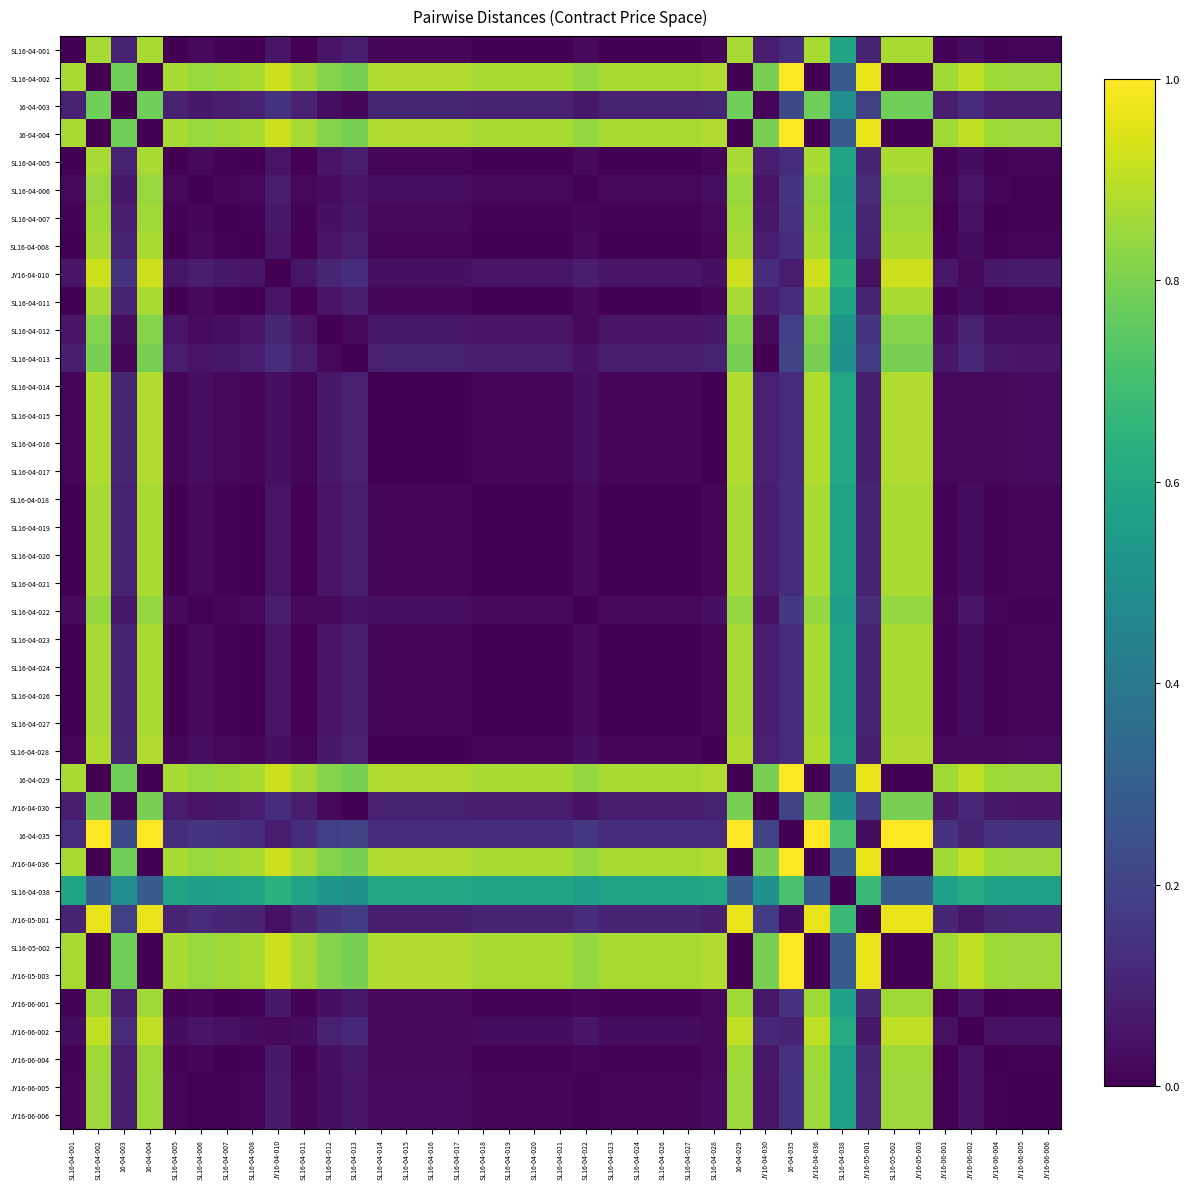

Reading left to right, list all the values displayed in this chart.

SL16-04-001: SL16-04-001=0.0	SL16-04-002=0.9	16-04-003=0.1	16-04-004=0.9	SL16-04-005=0.0	SL16-04-006=0.0	SL16-04-007=0.0	SL16-04-008=0.0	JY16-04-010=0.1	SL16-04-011=0.0	SL16-04-012=0.1	SL16-04-013=0.1	SL16-04-014=0.0	SL16-04-015=0.0	SL16-04-016=0.0	SL16-04-017=0.0	SL16-04-018=0.0	SL16-04-019=0.0	SL16-04-020=0.0	SL16-04-021=0.0	SL16-04-022=0.0	SL16-04-023=0.0	SL16-04-024=0.0	SL16-04-026=0.0	SL16-04-027=0.0	SL16-04-028=0.0	16-04-029=0.9	JY16-04-030=0.1	16-04-035=0.1	JY16-04-036=0.9	SL16-04-038=0.6	JY16-05-001=0.1	SL16-05-002=0.9	JY16-05-003=0.9	JY16-06-001=0.0	JY16-06-002=0.0	JY16-06-004=0.0	JY16-06-005=0.0	JY16-06-006=0.0
SL16-04-002: SL16-04-001=0.9	SL16-04-002=0.0	16-04-003=0.8	16-04-004=0.0	SL16-04-005=0.9	SL16-04-006=0.8	SL16-04-007=0.9	SL16-04-008=0.9	JY16-04-010=0.9	SL16-04-011=0.9	SL16-04-012=0.8	SL16-04-013=0.8	SL16-04-014=0.9	SL16-04-015=0.9	SL16-04-016=0.9	SL16-04-017=0.9	SL16-04-018=0.9	SL16-04-019=0.9	SL16-04-020=0.9	SL16-04-021=0.9	SL16-04-022=0.8	SL16-04-023=0.9	SL16-04-024=0.9	SL16-04-026=0.9	SL16-04-027=0.9	SL16-04-028=0.9	16-04-029=0.0	JY16-04-030=0.8	16-04-035=1.0	JY16-04-036=0.0	SL16-04-038=0.3	JY16-05-001=1.0	SL16-05-002=0.0	JY16-05-003=0.0	JY16-06-001=0.9	JY16-06-002=0.9	JY16-06-004=0.9	JY16-06-005=0.9	JY16-06-006=0.9
16-04-003: SL16-04-001=0.1	SL16-04-002=0.8	16-04-003=0.0	16-04-004=0.8	SL16-04-005=0.1	SL16-04-006=0.1	SL16-04-007=0.1	SL16-04-008=0.1	JY16-04-010=0.1	SL16-04-011=0.1	SL16-04-012=0.0	SL16-04-013=0.0	SL16-04-014=0.1	SL16-04-015=0.1	SL16-04-016=0.1	SL16-04-017=0.1	SL16-04-018=0.1	SL16-04-019=0.1	SL16-04-020=0.1	SL16-04-021=0.1	SL16-04-022=0.1	SL16-04-023=0.1	SL16-04-024=0.1	SL16-04-026=0.1	SL16-04-027=0.1	SL16-04-028=0.1	16-04-029=0.8	JY16-04-030=0.0	16-04-035=0.2	JY16-04-036=0.8	SL16-04-038=0.5	JY16-05-001=0.2	SL16-05-002=0.8	JY16-05-003=0.8	JY16-06-001=0.1	JY16-06-002=0.1	JY16-06-004=0.1	JY16-06-005=0.1	JY16-06-006=0.1
16-04-004: SL16-04-001=0.9	SL16-04-002=0.0	16-04-003=0.8	16-04-004=0.0	SL16-04-005=0.9	SL16-04-006=0.8	SL16-04-007=0.9	SL16-04-008=0.9	JY16-04-010=0.9	SL16-04-011=0.9	SL16-04-012=0.8	SL16-04-013=0.8	SL16-04-014=0.9	SL16-04-015=0.9	SL16-04-016=0.9	SL16-04-017=0.9	SL16-04-018=0.9	SL16-04-019=0.9	SL16-04-020=0.9	SL16-04-021=0.9	SL16-04-022=0.8	SL16-04-023=0.9	SL16-04-024=0.9	SL16-04-026=0.9	SL16-04-027=0.9	SL16-04-028=0.9	16-04-029=0.0	JY16-04-030=0.8	16-04-035=1.0	JY16-04-036=0.0	SL16-04-038=0.3	JY16-05-001=1.0	SL16-05-002=0.0	JY16-05-003=0.0	JY16-06-001=0.9	JY16-06-002=0.9	JY16-06-004=0.9	JY16-06-005=0.9	JY16-06-006=0.9
SL16-04-005: SL16-04-001=0.0	SL16-04-002=0.9	16-04-003=0.1	16-04-004=0.9	SL16-04-005=0.0	SL16-04-006=0.0	SL16-04-007=0.0	SL16-04-008=0.0	JY16-04-010=0.1	SL16-04-011=0.0	SL16-04-012=0.1	SL16-04-013=0.1	SL16-04-014=0.0	SL16-04-015=0.0	SL16-04-016=0.0	SL16-04-017=0.0	SL16-04-018=0.0	SL16-04-019=0.0	SL16-04-020=0.0	SL16-04-021=0.0	SL16-04-022=0.0	SL16-04-023=0.0	SL16-04-024=0.0	SL16-04-026=0.0	SL16-04-027=0.0	SL16-04-028=0.0	16-04-029=0.9	JY16-04-030=0.1	16-04-035=0.1	JY16-04-036=0.9	SL16-04-038=0.6	JY16-05-001=0.1	SL16-05-002=0.9	JY16-05-003=0.9	JY16-06-001=0.0	JY16-06-002=0.0	JY16-06-004=0.0	JY16-06-005=0.0	JY16-06-006=0.0
SL16-04-006: SL16-04-001=0.0	SL16-04-002=0.8	16-04-003=0.1	16-04-004=0.8	SL16-04-005=0.0	SL16-04-006=0.0	SL16-04-007=0.0	SL16-04-008=0.0	JY16-04-010=0.1	SL16-04-011=0.0	SL16-04-012=0.0	SL16-04-013=0.1	SL16-04-014=0.0	SL16-04-015=0.0	SL16-04-016=0.0	SL16-04-017=0.0	SL16-04-018=0.0	SL16-04-019=0.0	SL16-04-020=0.0	SL16-04-021=0.0	SL16-04-022=0.0	SL16-04-023=0.0	SL16-04-024=0.0	SL16-04-026=0.0	SL16-04-027=0.0	SL16-04-028=0.0	16-04-029=0.8	JY16-04-030=0.1	16-04-035=0.2	JY16-04-036=0.8	SL16-04-038=0.6	JY16-05-001=0.1	SL16-05-002=0.8	JY16-05-003=0.8	JY16-06-001=0.0	JY16-06-002=0.1	JY16-06-004=0.0	JY16-06-005=0.0	JY16-06-006=0.0
SL16-04-007: SL16-04-001=0.0	SL16-04-002=0.9	16-04-003=0.1	16-04-004=0.9	SL16-04-005=0.0	SL16-04-006=0.0	SL16-04-007=0.0	SL16-04-008=0.0	JY16-04-010=0.1	SL16-04-011=0.0	SL16-04-012=0.0	SL16-04-013=0.1	SL16-04-014=0.0	SL16-04-015=0.0	SL16-04-016=0.0	SL16-04-017=0.0	SL16-04-018=0.0	SL16-04-019=0.0	SL16-04-020=0.0	SL16-04-021=0.0	SL16-04-022=0.0	SL16-04-023=0.0	SL16-04-024=0.0	SL16-04-026=0.0	SL16-04-027=0.0	SL16-04-028=0.0	16-04-029=0.9	JY16-04-030=0.1	16-04-035=0.1	JY16-04-036=0.9	SL16-04-038=0.6	JY16-05-001=0.1	SL16-05-002=0.9	JY16-05-003=0.9	JY16-06-001=0.0	JY16-06-002=0.0	JY16-06-004=0.0	JY16-06-005=0.0	JY16-06-006=0.0
SL16-04-008: SL16-04-001=0.0	SL16-04-002=0.9	16-04-003=0.1	16-04-004=0.9	SL16-04-005=0.0	SL16-04-006=0.0	SL16-04-007=0.0	SL16-04-008=0.0	JY16-04-010=0.1	SL16-04-011=0.0	SL16-04-012=0.1	SL16-04-013=0.1	SL16-04-014=0.0	SL16-04-015=0.0	SL16-04-016=0.0	SL16-04-017=0.0	SL16-04-018=0.0	SL16-04-019=0.0	SL16-04-020=0.0	SL16-04-021=0.0	SL16-04-022=0.0	SL16-04-023=0.0	SL16-04-024=0.0	SL16-04-026=0.0	SL16-04-027=0.0	SL16-04-028=0.0	16-04-029=0.9	JY16-04-030=0.1	16-04-035=0.1	JY16-04-036=0.9	SL16-04-038=0.6	JY16-05-001=0.1	SL16-05-002=0.9	JY16-05-003=0.9	JY16-06-001=0.0	JY16-06-002=0.0	JY16-06-004=0.0	JY16-06-005=0.0	JY16-06-006=0.0
JY16-04-010: SL16-04-001=0.1	SL16-04-002=0.9	16-04-003=0.1	16-04-004=0.9	SL16-04-005=0.1	SL16-04-006=0.1	SL16-04-007=0.1	SL16-04-008=0.1	JY16-04-010=0.0	SL16-04-011=0.1	SL16-04-012=0.1	SL16-04-013=0.1	SL16-04-014=0.0	SL16-04-015=0.0	SL16-04-016=0.0	SL16-04-017=0.0	SL16-04-018=0.1	SL16-04-019=0.1	SL16-04-020=0.1	SL16-04-021=0.1	SL16-04-022=0.1	SL16-04-023=0.1	SL16-04-024=0.1	SL16-04-026=0.1	SL16-04-027=0.1	SL16-04-028=0.0	16-04-029=0.9	JY16-04-030=0.1	16-04-035=0.1	JY16-04-036=0.9	SL16-04-038=0.6	JY16-05-001=0.0	SL16-05-002=0.9	JY16-05-003=0.9	JY16-06-001=0.1	JY16-06-002=0.0	JY16-06-004=0.1	JY16-06-005=0.1	JY16-06-006=0.1
SL16-04-011: SL16-04-001=0.0	SL16-04-002=0.9	16-04-003=0.1	16-04-004=0.9	SL16-04-005=0.0	SL16-04-006=0.0	SL16-04-007=0.0	SL16-04-008=0.0	JY16-04-010=0.1	SL16-04-011=0.0	SL16-04-012=0.1	SL16-04-013=0.1	SL16-04-014=0.0	SL16-04-015=0.0	SL16-04-016=0.0	SL16-04-017=0.0	SL16-04-018=0.0	SL16-04-019=0.0	SL16-04-020=0.0	SL16-04-021=0.0	SL16-04-022=0.0	SL16-04-023=0.0	SL16-04-024=0.0	SL16-04-026=0.0	SL16-04-027=0.0	SL16-04-028=0.0	16-04-029=0.9	JY16-04-030=0.1	16-04-035=0.1	JY16-04-036=0.9	SL16-04-038=0.6	JY16-05-001=0.1	SL16-05-002=0.9	JY16-05-003=0.9	JY16-06-001=0.0	JY16-06-002=0.0	JY16-06-004=0.0	JY16-06-005=0.0	JY16-06-006=0.0
SL16-04-012: SL16-04-001=0.1	SL16-04-002=0.8	16-04-003=0.0	16-04-004=0.8	SL16-04-005=0.1	SL16-04-006=0.0	SL16-04-007=0.0	SL16-04-008=0.1	JY16-04-010=0.1	SL16-04-011=0.1	SL16-04-012=0.0	SL16-04-013=0.0	SL16-04-014=0.1	SL16-04-015=0.1	SL16-04-016=0.1	SL16-04-017=0.1	SL16-04-018=0.1	SL16-04-019=0.1	SL16-04-020=0.1	SL16-04-021=0.1	SL16-04-022=0.0	SL16-04-023=0.1	SL16-04-024=0.1	SL16-04-026=0.1	SL16-04-027=0.1	SL16-04-028=0.1	16-04-029=0.8	JY16-04-030=0.0	16-04-035=0.2	JY16-04-036=0.8	SL16-04-038=0.5	JY16-05-001=0.2	SL16-05-002=0.8	JY16-05-003=0.8	JY16-06-001=0.0	JY16-06-002=0.1	JY16-06-004=0.0	JY16-06-005=0.0	JY16-06-006=0.0
SL16-04-013: SL16-04-001=0.1	SL16-04-002=0.8	16-04-003=0.0	16-04-004=0.8	SL16-04-005=0.1	SL16-04-006=0.1	SL16-04-007=0.1	SL16-04-008=0.1	JY16-04-010=0.1	SL16-04-011=0.1	SL16-04-012=0.0	SL16-04-013=0.0	SL16-04-014=0.1	SL16-04-015=0.1	SL16-04-016=0.1	SL16-04-017=0.1	SL16-04-018=0.1	SL16-04-019=0.1	SL16-04-020=0.1	SL16-04-021=0.1	SL16-04-022=0.0	SL16-04-023=0.1	SL16-04-024=0.1	SL16-04-026=0.1	SL16-04-027=0.1	SL16-04-028=0.1	16-04-029=0.8	JY16-04-030=0.0	16-04-035=0.2	JY16-04-036=0.8	SL16-04-038=0.5	JY16-05-001=0.2	SL16-05-002=0.8	JY16-05-003=0.8	JY16-06-001=0.1	JY16-06-002=0.1	JY16-06-004=0.1	JY16-06-005=0.1	JY16-06-006=0.1
SL16-04-014: SL16-04-001=0.0	SL16-04-002=0.9	16-04-003=0.1	16-04-004=0.9	SL16-04-005=0.0	SL16-04-006=0.0	SL16-04-007=0.0	SL16-04-008=0.0	JY16-04-010=0.0	SL16-04-011=0.0	SL16-04-012=0.1	SL16-04-013=0.1	SL16-04-014=0.0	SL16-04-015=0.0	SL16-04-016=0.0	SL16-04-017=0.0	SL16-04-018=0.0	SL16-04-019=0.0	SL16-04-020=0.0	SL16-04-021=0.0	SL16-04-022=0.0	SL16-04-023=0.0	SL16-04-024=0.0	SL16-04-026=0.0	SL16-04-027=0.0	SL16-04-028=0.0	16-04-029=0.9	JY16-04-030=0.1	16-04-035=0.1	JY16-04-036=0.9	SL16-04-038=0.6	JY16-05-001=0.1	SL16-05-002=0.9	JY16-05-003=0.9	JY16-06-001=0.0	JY16-06-002=0.0	JY16-06-004=0.0	JY16-06-005=0.0	JY16-06-006=0.0
SL16-04-015: SL16-04-001=0.0	SL16-04-002=0.9	16-04-003=0.1	16-04-004=0.9	SL16-04-005=0.0	SL16-04-006=0.0	SL16-04-007=0.0	SL16-04-008=0.0	JY16-04-010=0.0	SL16-04-011=0.0	SL16-04-012=0.1	SL16-04-013=0.1	SL16-04-014=0.0	SL16-04-015=0.0	SL16-04-016=0.0	SL16-04-017=0.0	SL16-04-018=0.0	SL16-04-019=0.0	SL16-04-020=0.0	SL16-04-021=0.0	SL16-04-022=0.0	SL16-04-023=0.0	SL16-04-024=0.0	SL16-04-026=0.0	SL16-04-027=0.0	SL16-04-028=0.0	16-04-029=0.9	JY16-04-030=0.1	16-04-035=0.1	JY16-04-036=0.9	SL16-04-038=0.6	JY16-05-001=0.1	SL16-05-002=0.9	JY16-05-003=0.9	JY16-06-001=0.0	JY16-06-002=0.0	JY16-06-004=0.0	JY16-06-005=0.0	JY16-06-006=0.0
SL16-04-016: SL16-04-001=0.0	SL16-04-002=0.9	16-04-003=0.1	16-04-004=0.9	SL16-04-005=0.0	SL16-04-006=0.0	SL16-04-007=0.0	SL16-04-008=0.0	JY16-04-010=0.0	SL16-04-011=0.0	SL16-04-012=0.1	SL16-04-013=0.1	SL16-04-014=0.0	SL16-04-015=0.0	SL16-04-016=0.0	SL16-04-017=0.0	SL16-04-018=0.0	SL16-04-019=0.0	SL16-04-020=0.0	SL16-04-021=0.0	SL16-04-022=0.0	SL16-04-023=0.0	SL16-04-024=0.0	SL16-04-026=0.0	SL16-04-027=0.0	SL16-04-028=0.0	16-04-029=0.9	JY16-04-030=0.1	16-04-035=0.1	JY16-04-036=0.9	SL16-04-038=0.6	JY16-05-001=0.1	SL16-05-002=0.9	JY16-05-003=0.9	JY16-06-001=0.0	JY16-06-002=0.0	JY16-06-004=0.0	JY16-06-005=0.0	JY16-06-006=0.0
SL16-04-017: SL16-04-001=0.0	SL16-04-002=0.9	16-04-003=0.1	16-04-004=0.9	SL16-04-005=0.0	SL16-04-006=0.0	SL16-04-007=0.0	SL16-04-008=0.0	JY16-04-010=0.0	SL16-04-011=0.0	SL16-04-012=0.1	SL16-04-013=0.1	SL16-04-014=0.0	SL16-04-015=0.0	SL16-04-016=0.0	SL16-04-017=0.0	SL16-04-018=0.0	SL16-04-019=0.0	SL16-04-020=0.0	SL16-04-021=0.0	SL16-04-022=0.0	SL16-04-023=0.0	SL16-04-024=0.0	SL16-04-026=0.0	SL16-04-027=0.0	SL16-04-028=0.0	16-04-029=0.9	JY16-04-030=0.1	16-04-035=0.1	JY16-04-036=0.9	SL16-04-038=0.6	JY16-05-001=0.1	SL16-05-002=0.9	JY16-05-003=0.9	JY16-06-001=0.0	JY16-06-002=0.0	JY16-06-004=0.0	JY16-06-005=0.0	JY16-06-006=0.0
SL16-04-018: SL16-04-001=0.0	SL16-04-002=0.9	16-04-003=0.1	16-04-004=0.9	SL16-04-005=0.0	SL16-04-006=0.0	SL16-04-007=0.0	SL16-04-008=0.0	JY16-04-010=0.1	SL16-04-011=0.0	SL16-04-012=0.1	SL16-04-013=0.1	SL16-04-014=0.0	SL16-04-015=0.0	SL16-04-016=0.0	SL16-04-017=0.0	SL16-04-018=0.0	SL16-04-019=0.0	SL16-04-020=0.0	SL16-04-021=0.0	SL16-04-022=0.0	SL16-04-023=0.0	SL16-04-024=0.0	SL16-04-026=0.0	SL16-04-027=0.0	SL16-04-028=0.0	16-04-029=0.9	JY16-04-030=0.1	16-04-035=0.1	JY16-04-036=0.9	SL16-04-038=0.6	JY16-05-001=0.1	SL16-05-002=0.9	JY16-05-003=0.9	JY16-06-001=0.0	JY16-06-002=0.0	JY16-06-004=0.0	JY16-06-005=0.0	JY16-06-006=0.0
SL16-04-019: SL16-04-001=0.0	SL16-04-002=0.9	16-04-003=0.1	16-04-004=0.9	SL16-04-005=0.0	SL16-04-006=0.0	SL16-04-007=0.0	SL16-04-008=0.0	JY16-04-010=0.1	SL16-04-011=0.0	SL16-04-012=0.1	SL16-04-013=0.1	SL16-04-014=0.0	SL16-04-015=0.0	SL16-04-016=0.0	SL16-04-017=0.0	SL16-04-018=0.0	SL16-04-019=0.0	SL16-04-020=0.0	SL16-04-021=0.0	SL16-04-022=0.0	SL16-04-023=0.0	SL16-04-024=0.0	SL16-04-026=0.0	SL16-04-027=0.0	SL16-04-028=0.0	16-04-029=0.9	JY16-04-030=0.1	16-04-035=0.1	JY16-04-036=0.9	SL16-04-038=0.6	JY16-05-001=0.1	SL16-05-002=0.9	JY16-05-003=0.9	JY16-06-001=0.0	JY16-06-002=0.0	JY16-06-004=0.0	JY16-06-005=0.0	JY16-06-006=0.0
SL16-04-020: SL16-04-001=0.0	SL16-04-002=0.9	16-04-003=0.1	16-04-004=0.9	SL16-04-005=0.0	SL16-04-006=0.0	SL16-04-007=0.0	SL16-04-008=0.0	JY16-04-010=0.1	SL16-04-011=0.0	SL16-04-012=0.1	SL16-04-013=0.1	SL16-04-014=0.0	SL16-04-015=0.0	SL16-04-016=0.0	SL16-04-017=0.0	SL16-04-018=0.0	SL16-04-019=0.0	SL16-04-020=0.0	SL16-04-021=0.0	SL16-04-022=0.0	SL16-04-023=0.0	SL16-04-024=0.0	SL16-04-026=0.0	SL16-04-027=0.0	SL16-04-028=0.0	16-04-029=0.9	JY16-04-030=0.1	16-04-035=0.1	JY16-04-036=0.9	SL16-04-038=0.6	JY16-05-001=0.1	SL16-05-002=0.9	JY16-05-003=0.9	JY16-06-001=0.0	JY16-06-002=0.0	JY16-06-004=0.0	JY16-06-005=0.0	JY16-06-006=0.0
SL16-04-021: SL16-04-001=0.0	SL16-04-002=0.9	16-04-003=0.1	16-04-004=0.9	SL16-04-005=0.0	SL16-04-006=0.0	SL16-04-007=0.0	SL16-04-008=0.0	JY16-04-010=0.1	SL16-04-011=0.0	SL16-04-012=0.1	SL16-04-013=0.1	SL16-04-014=0.0	SL16-04-015=0.0	SL16-04-016=0.0	SL16-04-017=0.0	SL16-04-018=0.0	SL16-04-019=0.0	SL16-04-020=0.0	SL16-04-021=0.0	SL16-04-022=0.0	SL16-04-023=0.0	SL16-04-024=0.0	SL16-04-026=0.0	SL16-04-027=0.0	SL16-04-028=0.0	16-04-029=0.9	JY16-04-030=0.1	16-04-035=0.1	JY16-04-036=0.9	SL16-04-038=0.6	JY16-05-001=0.1	SL16-05-002=0.9	JY16-05-003=0.9	JY16-06-001=0.0	JY16-06-002=0.0	JY16-06-004=0.0	JY16-06-005=0.0	JY16-06-006=0.0
SL16-04-022: SL16-04-001=0.0	SL16-04-002=0.8	16-04-003=0.1	16-04-004=0.8	SL16-04-005=0.0	SL16-04-006=0.0	SL16-04-007=0.0	SL16-04-008=0.0	JY16-04-010=0.1	SL16-04-011=0.0	SL16-04-012=0.0	SL16-04-013=0.0	SL16-04-014=0.0	SL16-04-015=0.0	SL16-04-016=0.0	SL16-04-017=0.0	SL16-04-018=0.0	SL16-04-019=0.0	SL16-04-020=0.0	SL16-04-021=0.0	SL16-04-022=0.0	SL16-04-023=0.0	SL16-04-024=0.0	SL16-04-026=0.0	SL16-04-027=0.0	SL16-04-028=0.0	16-04-029=0.8	JY16-04-030=0.0	16-04-035=0.2	JY16-04-036=0.8	SL16-04-038=0.6	JY16-05-001=0.1	SL16-05-002=0.8	JY16-05-003=0.8	JY16-06-001=0.0	JY16-06-002=0.1	JY16-06-004=0.0	JY16-06-005=0.0	JY16-06-006=0.0
SL16-04-023: SL16-04-001=0.0	SL16-04-002=0.9	16-04-003=0.1	16-04-004=0.9	SL16-04-005=0.0	SL16-04-006=0.0	SL16-04-007=0.0	SL16-04-008=0.0	JY16-04-010=0.1	SL16-04-011=0.0	SL16-04-012=0.1	SL16-04-013=0.1	SL16-04-014=0.0	SL16-04-015=0.0	SL16-04-016=0.0	SL16-04-017=0.0	SL16-04-018=0.0	SL16-04-019=0.0	SL16-04-020=0.0	SL16-04-021=0.0	SL16-04-022=0.0	SL16-04-023=0.0	SL16-04-024=0.0	SL16-04-026=0.0	SL16-04-027=0.0	SL16-04-028=0.0	16-04-029=0.9	JY16-04-030=0.1	16-04-035=0.1	JY16-04-036=0.9	SL16-04-038=0.6	JY16-05-001=0.1	SL16-05-002=0.9	JY16-05-003=0.9	JY16-06-001=0.0	JY16-06-002=0.0	JY16-06-004=0.0	JY16-06-005=0.0	JY16-06-006=0.0
SL16-04-024: SL16-04-001=0.0	SL16-04-002=0.9	16-04-003=0.1	16-04-004=0.9	SL16-04-005=0.0	SL16-04-006=0.0	SL16-04-007=0.0	SL16-04-008=0.0	JY16-04-010=0.1	SL16-04-011=0.0	SL16-04-012=0.1	SL16-04-013=0.1	SL16-04-014=0.0	SL16-04-015=0.0	SL16-04-016=0.0	SL16-04-017=0.0	SL16-04-018=0.0	SL16-04-019=0.0	SL16-04-020=0.0	SL16-04-021=0.0	SL16-04-022=0.0	SL16-04-023=0.0	SL16-04-024=0.0	SL16-04-026=0.0	SL16-04-027=0.0	SL16-04-028=0.0	16-04-029=0.9	JY16-04-030=0.1	16-04-035=0.1	JY16-04-036=0.9	SL16-04-038=0.6	JY16-05-001=0.1	SL16-05-002=0.9	JY16-05-003=0.9	JY16-06-001=0.0	JY16-06-002=0.0	JY16-06-004=0.0	JY16-06-005=0.0	JY16-06-006=0.0
SL16-04-026: SL16-04-001=0.0	SL16-04-002=0.9	16-04-003=0.1	16-04-004=0.9	SL16-04-005=0.0	SL16-04-006=0.0	SL16-04-007=0.0	SL16-04-008=0.0	JY16-04-010=0.1	SL16-04-011=0.0	SL16-04-012=0.1	SL16-04-013=0.1	SL16-04-014=0.0	SL16-04-015=0.0	SL16-04-016=0.0	SL16-04-017=0.0	SL16-04-018=0.0	SL16-04-019=0.0	SL16-04-020=0.0	SL16-04-021=0.0	SL16-04-022=0.0	SL16-04-023=0.0	SL16-04-024=0.0	SL16-04-026=0.0	SL16-04-027=0.0	SL16-04-028=0.0	16-04-029=0.9	JY16-04-030=0.1	16-04-035=0.1	JY16-04-036=0.9	SL16-04-038=0.6	JY16-05-001=0.1	SL16-05-002=0.9	JY16-05-003=0.9	JY16-06-001=0.0	JY16-06-002=0.0	JY16-06-004=0.0	JY16-06-005=0.0	JY16-06-006=0.0
SL16-04-027: SL16-04-001=0.0	SL16-04-002=0.9	16-04-003=0.1	16-04-004=0.9	SL16-04-005=0.0	SL16-04-006=0.0	SL16-04-007=0.0	SL16-04-008=0.0	JY16-04-010=0.1	SL16-04-011=0.0	SL16-04-012=0.1	SL16-04-013=0.1	SL16-04-014=0.0	SL16-04-015=0.0	SL16-04-016=0.0	SL16-04-017=0.0	SL16-04-018=0.0	SL16-04-019=0.0	SL16-04-020=0.0	SL16-04-021=0.0	SL16-04-022=0.0	SL16-04-023=0.0	SL16-04-024=0.0	SL16-04-026=0.0	SL16-04-027=0.0	SL16-04-028=0.0	16-04-029=0.9	JY16-04-030=0.1	16-04-035=0.1	JY16-04-036=0.9	SL16-04-038=0.6	JY16-05-001=0.1	SL16-05-002=0.9	JY16-05-003=0.9	JY16-06-001=0.0	JY16-06-002=0.0	JY16-06-004=0.0	JY16-06-005=0.0	JY16-06-006=0.0
SL16-04-028: SL16-04-001=0.0	SL16-04-002=0.9	16-04-003=0.1	16-04-004=0.9	SL16-04-005=0.0	SL16-04-006=0.0	SL16-04-007=0.0	SL16-04-008=0.0	JY16-04-010=0.0	SL16-04-011=0.0	SL16-04-012=0.1	SL16-04-013=0.1	SL16-04-014=0.0	SL16-04-015=0.0	SL16-04-016=0.0	SL16-04-017=0.0	SL16-04-018=0.0	SL16-04-019=0.0	SL16-04-020=0.0	SL16-04-021=0.0	SL16-04-022=0.0	SL16-04-023=0.0	SL16-04-024=0.0	SL16-04-026=0.0	SL16-04-027=0.0	SL16-04-028=0.0	16-04-029=0.9	JY16-04-030=0.1	16-04-035=0.1	JY16-04-036=0.9	SL16-04-038=0.6	JY16-05-001=0.1	SL16-05-002=0.9	JY16-05-003=0.9	JY16-06-001=0.0	JY16-06-002=0.0	JY16-06-004=0.0	JY16-06-005=0.0	JY16-06-006=0.0
16-04-029: SL16-04-001=0.9	SL16-04-002=0.0	16-04-003=0.8	16-04-004=0.0	SL16-04-005=0.9	SL16-04-006=0.8	SL16-04-007=0.9	SL16-04-008=0.9	JY16-04-010=0.9	SL16-04-011=0.9	SL16-04-012=0.8	SL16-04-013=0.8	SL16-04-014=0.9	SL16-04-015=0.9	SL16-04-016=0.9	SL16-04-017=0.9	SL16-04-018=0.9	SL16-04-019=0.9	SL16-04-020=0.9	SL16-04-021=0.9	SL16-04-022=0.8	SL16-04-023=0.9	SL16-04-024=0.9	SL16-04-026=0.9	SL16-04-027=0.9	SL16-04-028=0.9	16-04-029=0.0	JY16-04-030=0.8	16-04-035=1.0	JY16-04-036=0.0	SL16-04-038=0.3	JY16-05-001=1.0	SL16-05-002=0.0	JY16-05-003=0.0	JY16-06-001=0.9	JY16-06-002=0.9	JY16-06-004=0.9	JY16-06-005=0.9	JY16-06-006=0.9
JY16-04-030: SL16-04-001=0.1	SL16-04-002=0.8	16-04-003=0.0	16-04-004=0.8	SL16-04-005=0.1	SL16-04-006=0.1	SL16-04-007=0.1	SL16-04-008=0.1	JY16-04-010=0.1	SL16-04-011=0.1	SL16-04-012=0.0	SL16-04-013=0.0	SL16-04-014=0.1	SL16-04-015=0.1	SL16-04-016=0.1	SL16-04-017=0.1	SL16-04-018=0.1	SL16-04-019=0.1	SL16-04-020=0.1	SL16-04-021=0.1	SL16-04-022=0.0	SL16-04-023=0.1	SL16-04-024=0.1	SL16-04-026=0.1	SL16-04-027=0.1	SL16-04-028=0.1	16-04-029=0.8	JY16-04-030=0.0	16-04-035=0.2	JY16-04-036=0.8	SL16-04-038=0.5	JY16-05-001=0.2	SL16-05-002=0.8	JY16-05-003=0.8	JY16-06-001=0.1	JY16-06-002=0.1	JY16-06-004=0.1	JY16-06-005=0.1	JY16-06-006=0.1
16-04-035: SL16-04-001=0.1	SL16-04-002=1.0	16-04-003=0.2	16-04-004=1.0	SL16-04-005=0.1	SL16-04-006=0.2	SL16-04-007=0.1	SL16-04-008=0.1	JY16-04-010=0.1	SL16-04-011=0.1	SL16-04-012=0.2	SL16-04-013=0.2	SL16-04-014=0.1	SL16-04-015=0.1	SL16-04-016=0.1	SL16-04-017=0.1	SL16-04-018=0.1	SL16-04-019=0.1	SL16-04-020=0.1	SL16-04-021=0.1	SL16-04-022=0.2	SL16-04-023=0.1	SL16-04-024=0.1	SL16-04-026=0.1	SL16-04-027=0.1	SL16-04-028=0.1	16-04-029=1.0	JY16-04-030=0.2	16-04-035=0.0	JY16-04-036=1.0	SL16-04-038=0.7	JY16-05-001=0.0	SL16-05-002=1.0	JY16-05-003=1.0	JY16-06-001=0.1	JY16-06-002=0.1	JY16-06-004=0.1	JY16-06-005=0.1	JY16-06-006=0.1
JY16-04-036: SL16-04-001=0.9	SL16-04-002=0.0	16-04-003=0.8	16-04-004=0.0	SL16-04-005=0.9	SL16-04-006=0.8	SL16-04-007=0.9	SL16-04-008=0.9	JY16-04-010=0.9	SL16-04-011=0.9	SL16-04-012=0.8	SL16-04-013=0.8	SL16-04-014=0.9	SL16-04-015=0.9	SL16-04-016=0.9	SL16-04-017=0.9	SL16-04-018=0.9	SL16-04-019=0.9	SL16-04-020=0.9	SL16-04-021=0.9	SL16-04-022=0.8	SL16-04-023=0.9	SL16-04-024=0.9	SL16-04-026=0.9	SL16-04-027=0.9	SL16-04-028=0.9	16-04-029=0.0	JY16-04-030=0.8	16-04-035=1.0	JY16-04-036=0.0	SL16-04-038=0.3	JY16-05-001=1.0	SL16-05-002=0.0	JY16-05-003=0.0	JY16-06-001=0.9	JY16-06-002=0.9	JY16-06-004=0.9	JY16-06-005=0.9	JY16-06-006=0.9
SL16-04-038: SL16-04-001=0.6	SL16-04-002=0.3	16-04-003=0.5	16-04-004=0.3	SL16-04-005=0.6	SL16-04-006=0.6	SL16-04-007=0.6	SL16-04-008=0.6	JY16-04-010=0.6	SL16-04-011=0.6	SL16-04-012=0.5	SL16-04-013=0.5	SL16-04-014=0.6	SL16-04-015=0.6	SL16-04-016=0.6	SL16-04-017=0.6	SL16-04-018=0.6	SL16-04-019=0.6	SL16-04-020=0.6	SL16-04-021=0.6	SL16-04-022=0.6	SL16-04-023=0.6	SL16-04-024=0.6	SL16-04-026=0.6	SL16-04-027=0.6	SL16-04-028=0.6	16-04-029=0.3	JY16-04-030=0.5	16-04-035=0.7	JY16-04-036=0.3	SL16-04-038=0.0	JY16-05-001=0.7	SL16-05-002=0.3	JY16-05-003=0.3	JY16-06-001=0.6	JY16-06-002=0.6	JY16-06-004=0.6	JY16-06-005=0.6	JY16-06-006=0.6
JY16-05-001: SL16-04-001=0.1	SL16-04-002=1.0	16-04-003=0.2	16-04-004=1.0	SL16-04-005=0.1	SL16-04-006=0.1	SL16-04-007=0.1	SL16-04-008=0.1	JY16-04-010=0.0	SL16-04-011=0.1	SL16-04-012=0.2	SL16-04-013=0.2	SL16-04-014=0.1	SL16-04-015=0.1	SL16-04-016=0.1	SL16-04-017=0.1	SL16-04-018=0.1	SL16-04-019=0.1	SL16-04-020=0.1	SL16-04-021=0.1	SL16-04-022=0.1	SL16-04-023=0.1	SL16-04-024=0.1	SL16-04-026=0.1	SL16-04-027=0.1	SL16-04-028=0.1	16-04-029=1.0	JY16-04-030=0.2	16-04-035=0.0	JY16-04-036=1.0	SL16-04-038=0.7	JY16-05-001=0.0	SL16-05-002=1.0	JY16-05-003=1.0	JY16-06-001=0.1	JY16-06-002=0.1	JY16-06-004=0.1	JY16-06-005=0.1	JY16-06-006=0.1
SL16-05-002: SL16-04-001=0.9	SL16-04-002=0.0	16-04-003=0.8	16-04-004=0.0	SL16-04-005=0.9	SL16-04-006=0.8	SL16-04-007=0.9	SL16-04-008=0.9	JY16-04-010=0.9	SL16-04-011=0.9	SL16-04-012=0.8	SL16-04-013=0.8	SL16-04-014=0.9	SL16-04-015=0.9	SL16-04-016=0.9	SL16-04-017=0.9	SL16-04-018=0.9	SL16-04-019=0.9	SL16-04-020=0.9	SL16-04-021=0.9	SL16-04-022=0.8	SL16-04-023=0.9	SL16-04-024=0.9	SL16-04-026=0.9	SL16-04-027=0.9	SL16-04-028=0.9	16-04-029=0.0	JY16-04-030=0.8	16-04-035=1.0	JY16-04-036=0.0	SL16-04-038=0.3	JY16-05-001=1.0	SL16-05-002=0.0	JY16-05-003=0.0	JY16-06-001=0.9	JY16-06-002=0.9	JY16-06-004=0.9	JY16-06-005=0.9	JY16-06-006=0.9
JY16-05-003: SL16-04-001=0.9	SL16-04-002=0.0	16-04-003=0.8	16-04-004=0.0	SL16-04-005=0.9	SL16-04-006=0.8	SL16-04-007=0.9	SL16-04-008=0.9	JY16-04-010=0.9	SL16-04-011=0.9	SL16-04-012=0.8	SL16-04-013=0.8	SL16-04-014=0.9	SL16-04-015=0.9	SL16-04-016=0.9	SL16-04-017=0.9	SL16-04-018=0.9	SL16-04-019=0.9	SL16-04-020=0.9	SL16-04-021=0.9	SL16-04-022=0.8	SL16-04-023=0.9	SL16-04-024=0.9	SL16-04-026=0.9	SL16-04-027=0.9	SL16-04-028=0.9	16-04-029=0.0	JY16-04-030=0.8	16-04-035=1.0	JY16-04-036=0.0	SL16-04-038=0.3	JY16-05-001=1.0	SL16-05-002=0.0	JY16-05-003=0.0	JY16-06-001=0.9	JY16-06-002=0.9	JY16-06-004=0.9	JY16-06-005=0.9	JY16-06-006=0.9
JY16-06-001: SL16-04-001=0.0	SL16-04-002=0.9	16-04-003=0.1	16-04-004=0.9	SL16-04-005=0.0	SL16-04-006=0.0	SL16-04-007=0.0	SL16-04-008=0.0	JY16-04-010=0.1	SL16-04-011=0.0	SL16-04-012=0.0	SL16-04-013=0.1	SL16-04-014=0.0	SL16-04-015=0.0	SL16-04-016=0.0	SL16-04-017=0.0	SL16-04-018=0.0	SL16-04-019=0.0	SL16-04-020=0.0	SL16-04-021=0.0	SL16-04-022=0.0	SL16-04-023=0.0	SL16-04-024=0.0	SL16-04-026=0.0	SL16-04-027=0.0	SL16-04-028=0.0	16-04-029=0.9	JY16-04-030=0.1	16-04-035=0.1	JY16-04-036=0.9	SL16-04-038=0.6	JY16-05-001=0.1	SL16-05-002=0.9	JY16-05-003=0.9	JY16-06-001=0.0	JY16-06-002=0.0	JY16-06-004=0.0	JY16-06-005=0.0	JY16-06-006=0.0
JY16-06-002: SL16-04-001=0.0	SL16-04-002=0.9	16-04-003=0.1	16-04-004=0.9	SL16-04-005=0.0	SL16-04-006=0.1	SL16-04-007=0.0	SL16-04-008=0.0	JY16-04-010=0.0	SL16-04-011=0.0	SL16-04-012=0.1	SL16-04-013=0.1	SL16-04-014=0.0	SL16-04-015=0.0	SL16-04-016=0.0	SL16-04-017=0.0	SL16-04-018=0.0	SL16-04-019=0.0	SL16-04-020=0.0	SL16-04-021=0.0	SL16-04-022=0.1	SL16-04-023=0.0	SL16-04-024=0.0	SL16-04-026=0.0	SL16-04-027=0.0	SL16-04-028=0.0	16-04-029=0.9	JY16-04-030=0.1	16-04-035=0.1	JY16-04-036=0.9	SL16-04-038=0.6	JY16-05-001=0.1	SL16-05-002=0.9	JY16-05-003=0.9	JY16-06-001=0.0	JY16-06-002=0.0	JY16-06-004=0.0	JY16-06-005=0.1	JY16-06-006=0.1
JY16-06-004: SL16-04-001=0.0	SL16-04-002=0.9	16-04-003=0.1	16-04-004=0.9	SL16-04-005=0.0	SL16-04-006=0.0	SL16-04-007=0.0	SL16-04-008=0.0	JY16-04-010=0.1	SL16-04-011=0.0	SL16-04-012=0.0	SL16-04-013=0.1	SL16-04-014=0.0	SL16-04-015=0.0	SL16-04-016=0.0	SL16-04-017=0.0	SL16-04-018=0.0	SL16-04-019=0.0	SL16-04-020=0.0	SL16-04-021=0.0	SL16-04-022=0.0	SL16-04-023=0.0	SL16-04-024=0.0	SL16-04-026=0.0	SL16-04-027=0.0	SL16-04-028=0.0	16-04-029=0.9	JY16-04-030=0.1	16-04-035=0.1	JY16-04-036=0.9	SL16-04-038=0.6	JY16-05-001=0.1	SL16-05-002=0.9	JY16-05-003=0.9	JY16-06-001=0.0	JY16-06-002=0.0	JY16-06-004=0.0	JY16-06-005=0.0	JY16-06-006=0.0
JY16-06-005: SL16-04-001=0.0	SL16-04-002=0.9	16-04-003=0.1	16-04-004=0.9	SL16-04-005=0.0	SL16-04-006=0.0	SL16-04-007=0.0	SL16-04-008=0.0	JY16-04-010=0.1	SL16-04-011=0.0	SL16-04-012=0.0	SL16-04-013=0.1	SL16-04-014=0.0	SL16-04-015=0.0	SL16-04-016=0.0	SL16-04-017=0.0	SL16-04-018=0.0	SL16-04-019=0.0	SL16-04-020=0.0	SL16-04-021=0.0	SL16-04-022=0.0	SL16-04-023=0.0	SL16-04-024=0.0	SL16-04-026=0.0	SL16-04-027=0.0	SL16-04-028=0.0	16-04-029=0.9	JY16-04-030=0.1	16-04-035=0.1	JY16-04-036=0.9	SL16-04-038=0.6	JY16-05-001=0.1	SL16-05-002=0.9	JY16-05-003=0.9	JY16-06-001=0.0	JY16-06-002=0.1	JY16-06-004=0.0	JY16-06-005=0.0	JY16-06-006=0.0
JY16-06-006: SL16-04-001=0.0	SL16-04-002=0.9	16-04-003=0.1	16-04-004=0.9	SL16-04-005=0.0	SL16-04-006=0.0	SL16-04-007=0.0	SL16-04-008=0.0	JY16-04-010=0.1	SL16-04-011=0.0	SL16-04-012=0.0	SL16-04-013=0.1	SL16-04-014=0.0	SL16-04-015=0.0	SL16-04-016=0.0	SL16-04-017=0.0	SL16-04-018=0.0	SL16-04-019=0.0	SL16-04-020=0.0	SL16-04-021=0.0	SL16-04-022=0.0	SL16-04-023=0.0	SL16-04-024=0.0	SL16-04-026=0.0	SL16-04-027=0.0	SL16-04-028=0.0	16-04-029=0.9	JY16-04-030=0.1	16-04-035=0.1	JY16-04-036=0.9	SL16-04-038=0.6	JY16-05-001=0.1	SL16-05-002=0.9	JY16-05-003=0.9	JY16-06-001=0.0	JY16-06-002=0.1	JY16-06-004=0.0	JY16-06-005=0.0	JY16-06-006=0.0